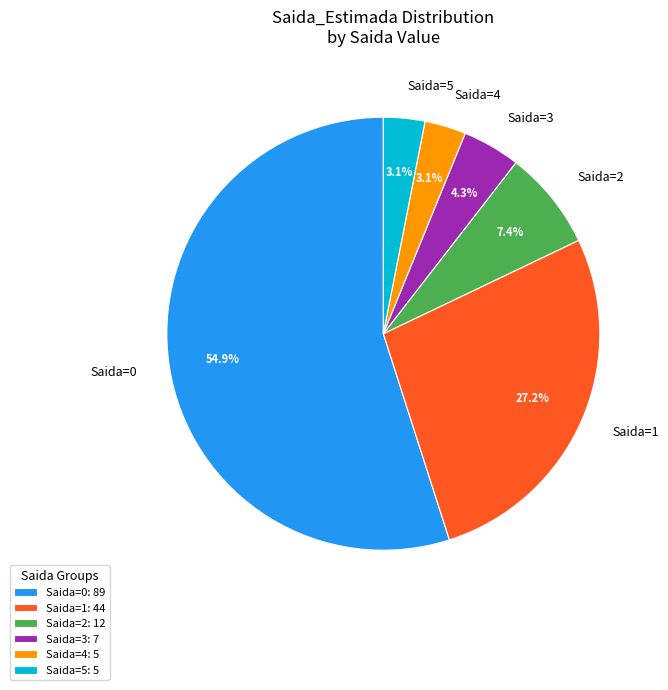

Which has a higher value, Saida=4 or Saida=2?

Saida=2